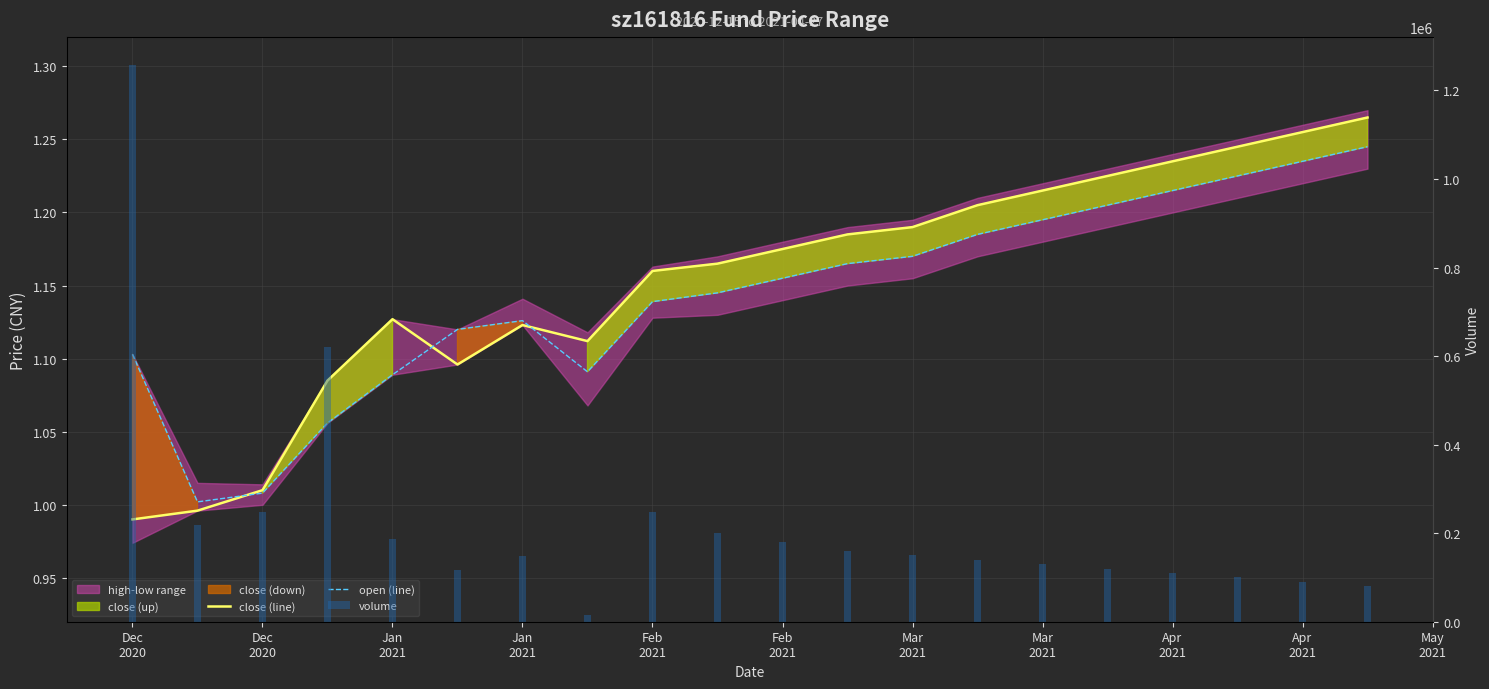

Rank the series by their maximum value, from lowest to highest.

open (line), close (line), volume